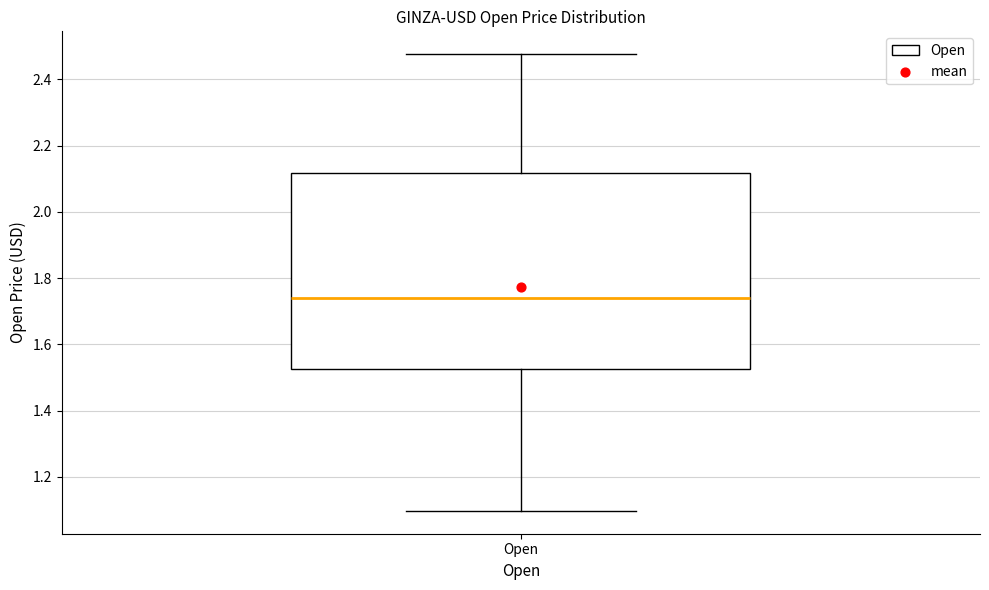

Read this box plot against the y-axis: the position of the median line, the range covered by the box, and the ends of both whiskers. The values are not printed on the chart, so give them approximately, as read against the axis.

median 1.74, box 1.52 to 2.12, whiskers 1.10 to 2.48